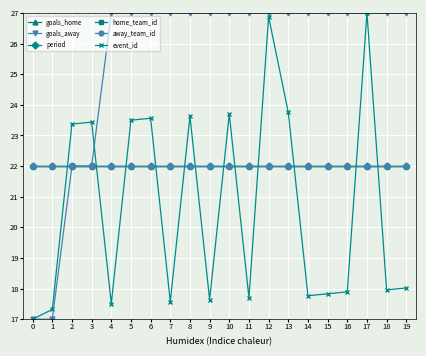

Rank the series at 19 from highest to lowest value.

goals_away, goals_home, period, home_team_id, away_team_id, event_id